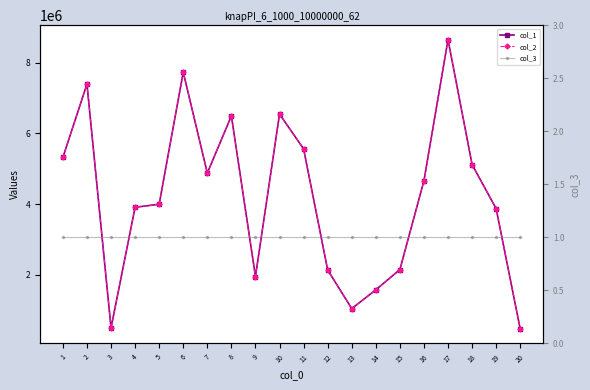

At which label is col_2 closest to 4558151?

16